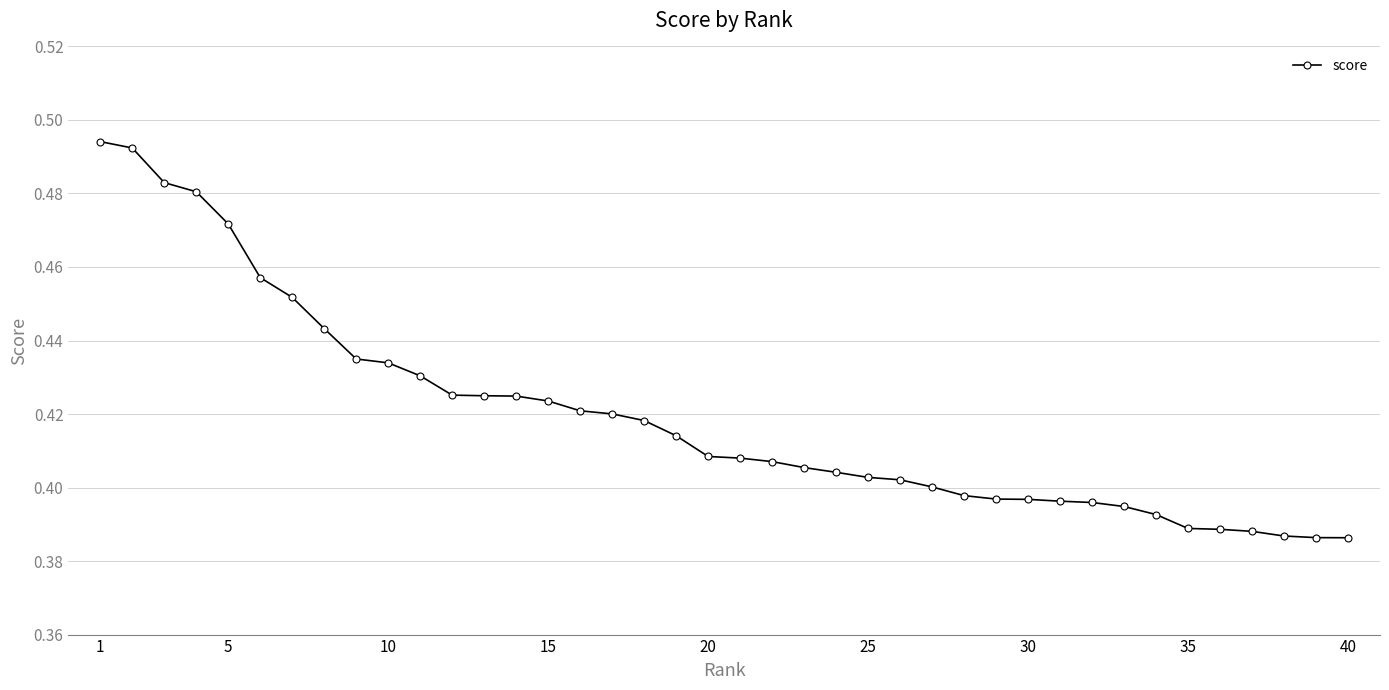

What is the sum of all values?

16.8